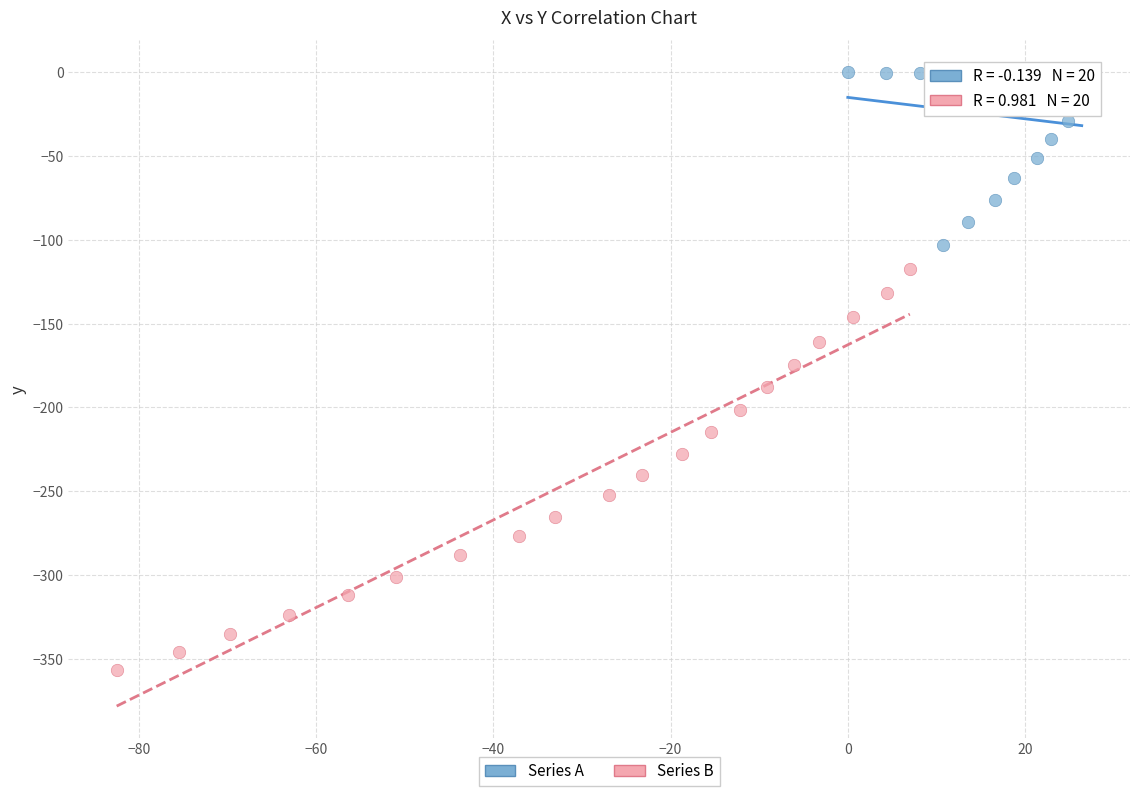

Which series reaches the maximum Y coordinate?

Series A